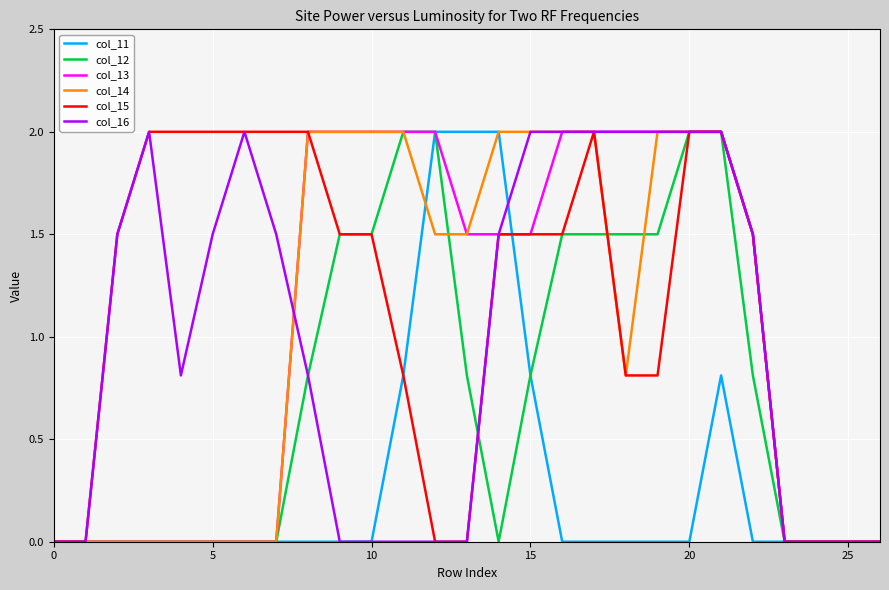

What is the highest value of the col_14 series?

2.0